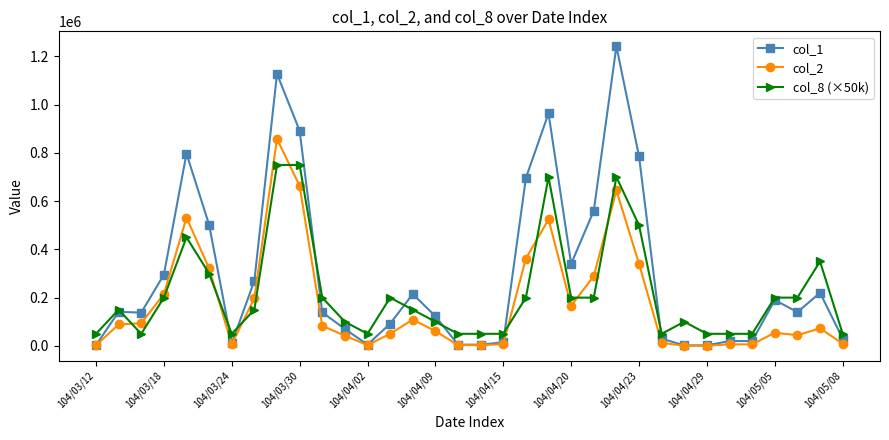

Does the chart have visible grid lines?

No